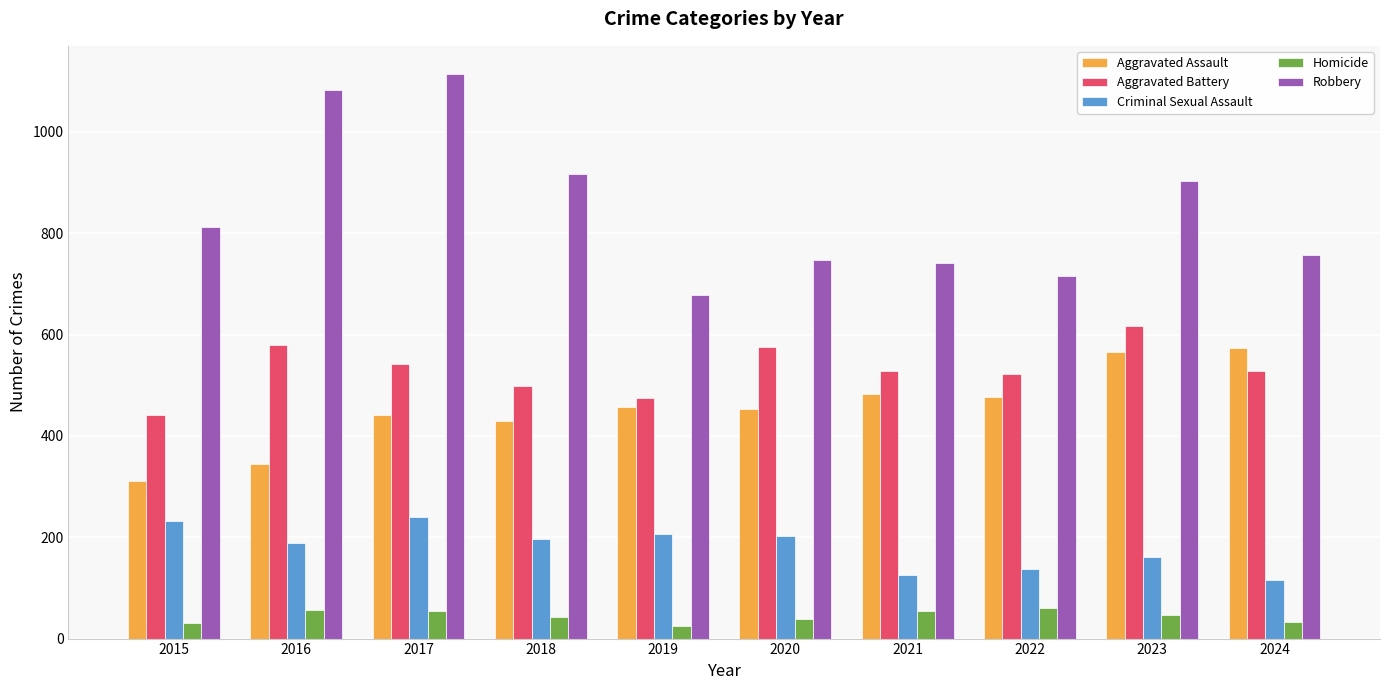

How many groups of bars are there?

10